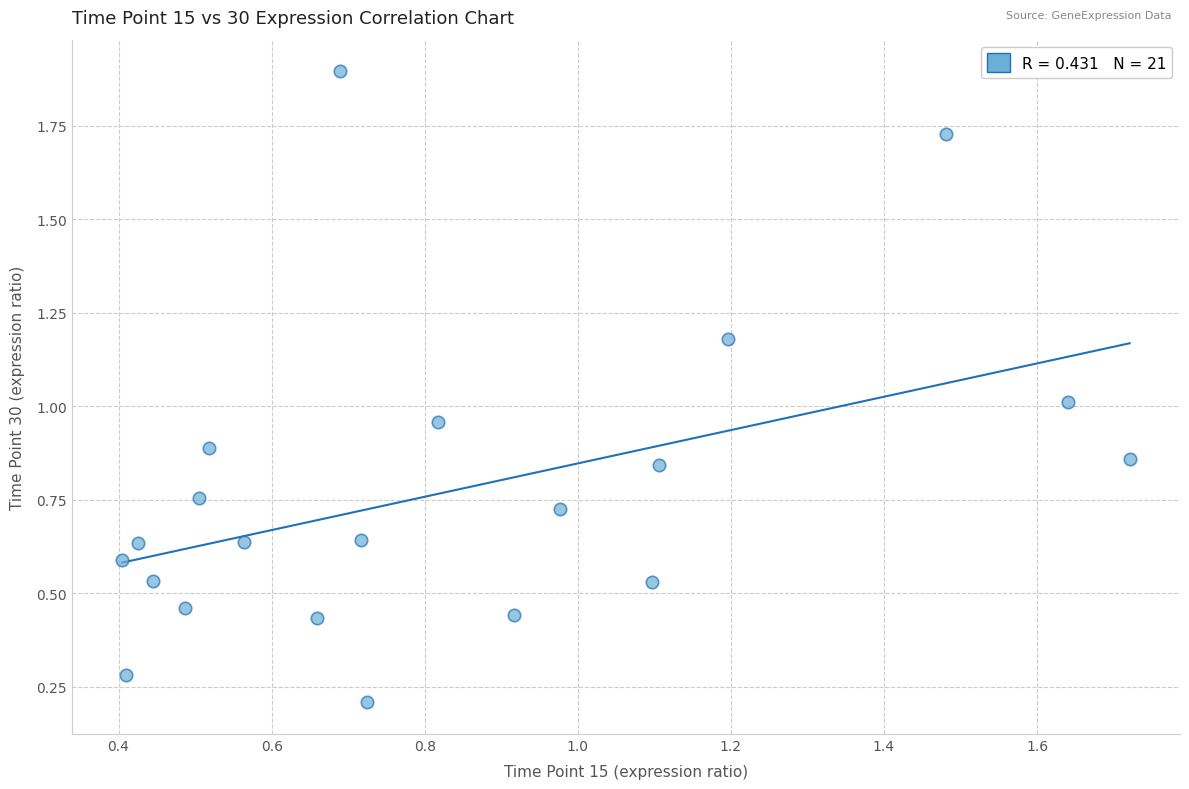

What is the range of X values (max minus min)?

1.3